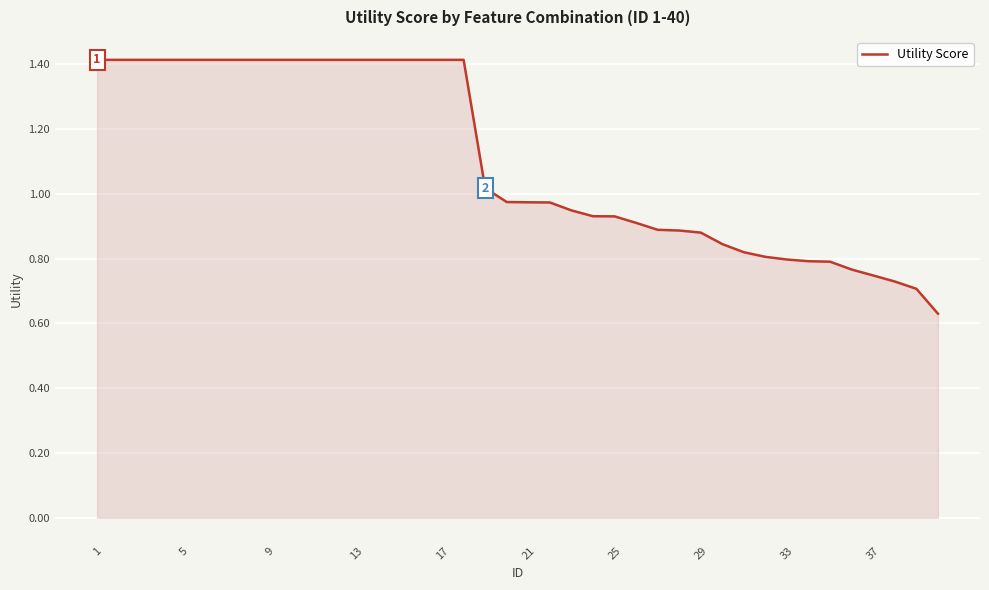

How many distinct data groups are displayed?

1